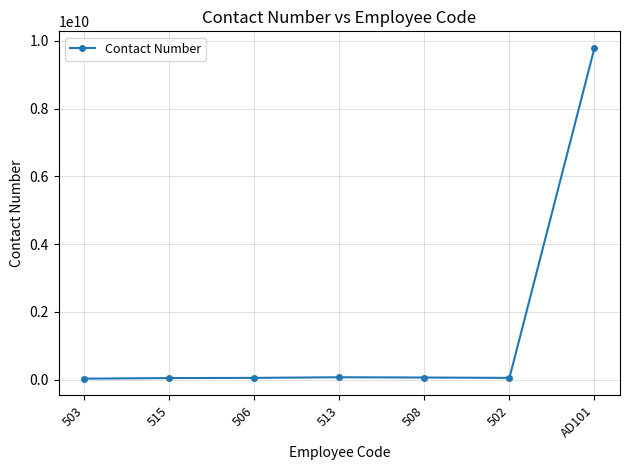

What is the label of the 3rd point from the left?

506